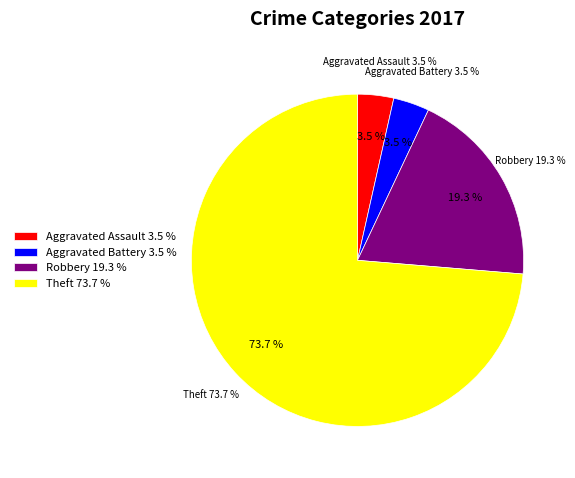

What percentage is NOT represented by Robbery?

80.7%